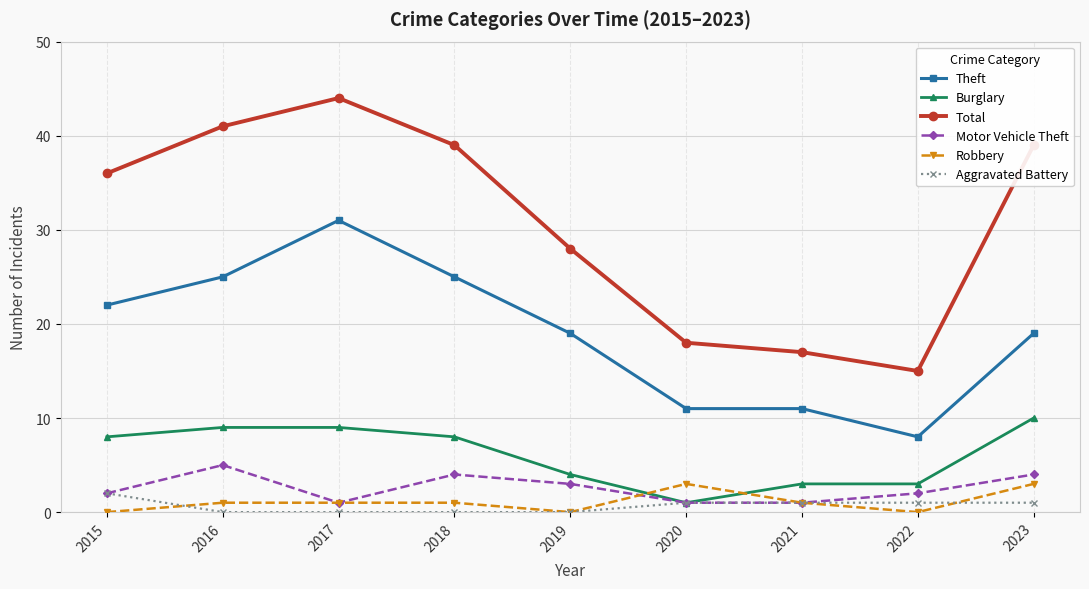

At which label does Total reach its peak?

2017